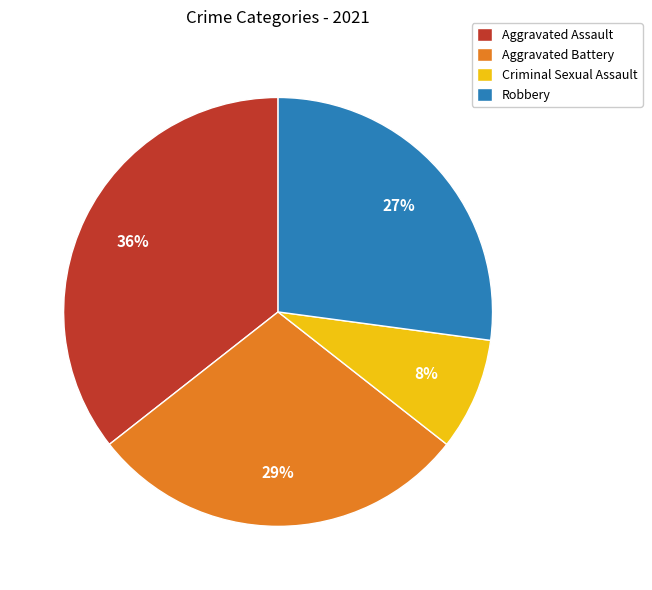

To the nearest percent, what portion does Aggravated Battery represent?

29%